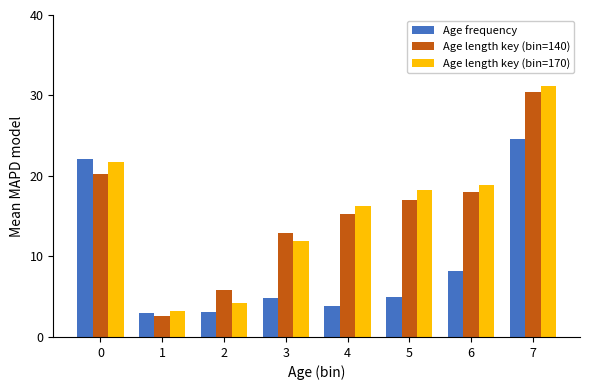

At which category does the chart reach its peak across all series?

7